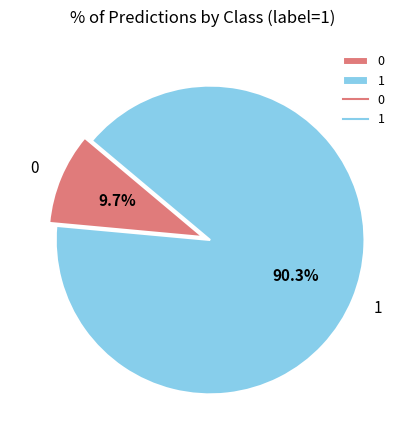

Which category accounts for the majority?

1